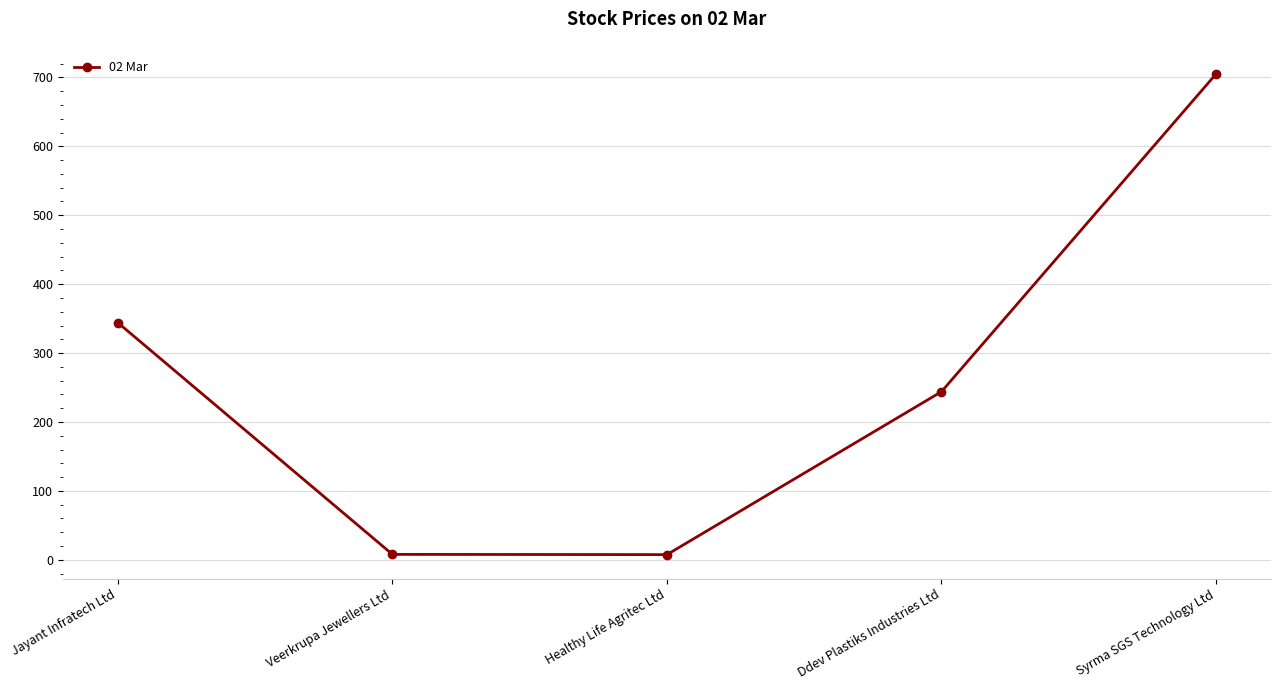

What is the sum of all values?

1308.3